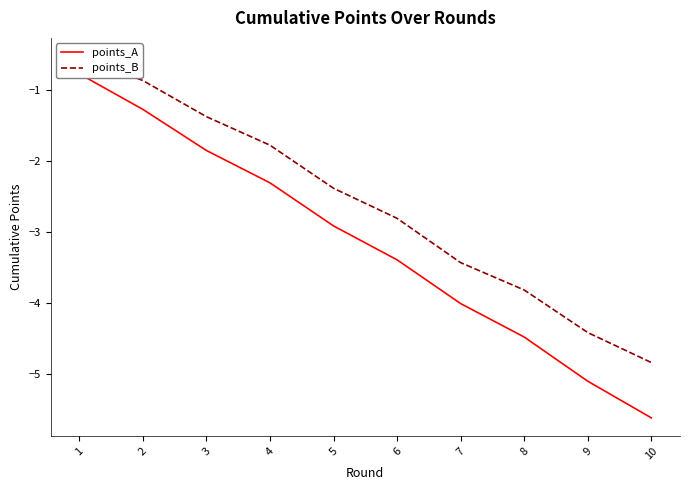

The points_A series shows -7.7 at 10. True or false?

False